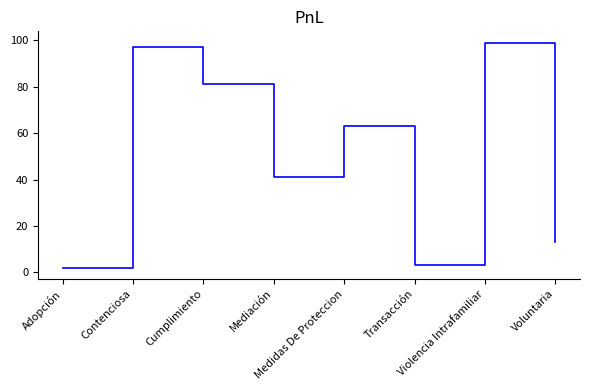

List the labels in order of value, largest first.

Violencia Intrafamiliar, Contenciosa, Cumplimiento, Medidas De Proteccion, Mediación, Voluntaria, Transacción, Adopción